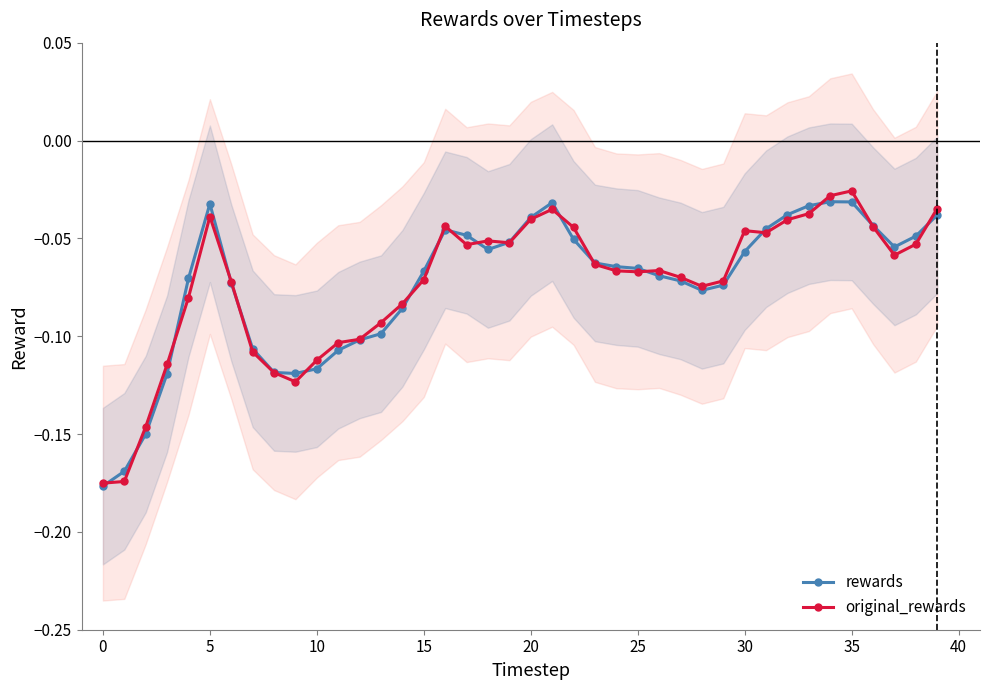

At 13, list the series in order from smallest to largest.

rewards, original_rewards